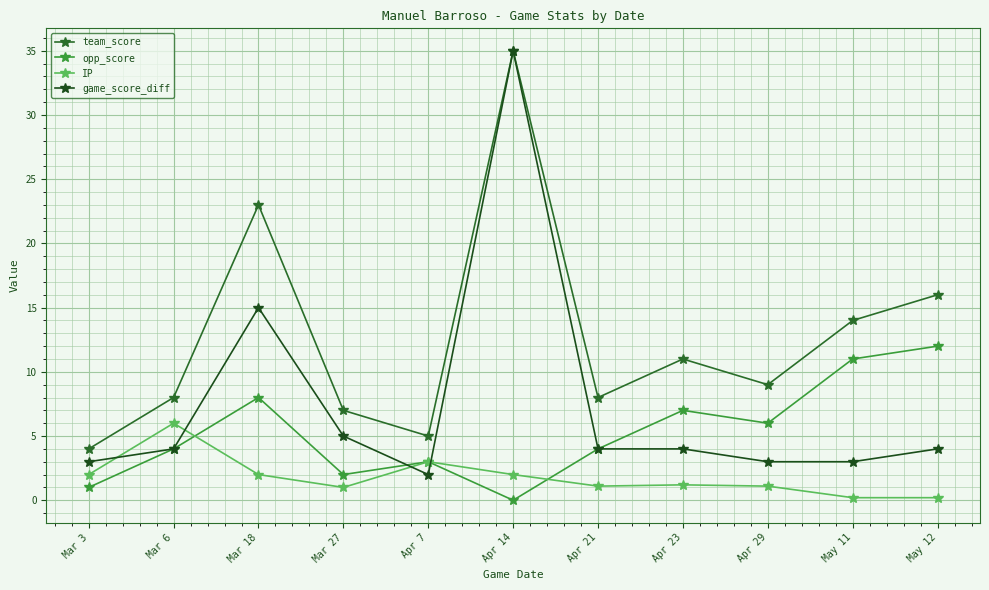

Reading right to left, extract all data points from this chart.

team_score: 16.0	14.0	9.0	11.0	8.0	35.0	5.0	7.0	23.0	8.0	4.0
opp_score: 12.0	11.0	6.0	7.0	4.0	0.0	3.0	2.0	8.0	4.0	1.0
IP: 0.2	0.2	1.1	1.2	1.1	2.0	3.0	1.0	2.0	6.0	2.0
game_score_diff: 4.0	3.0	3.0	4.0	4.0	35.0	2.0	5.0	15.0	4.0	3.0